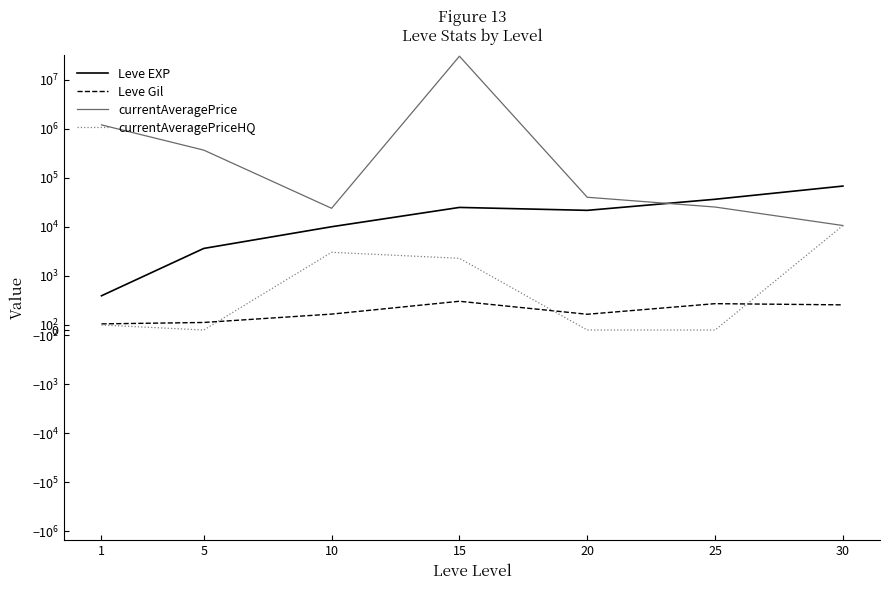

Rank the series at 15 from lowest to highest value.

Leve Gil, currentAveragePriceHQ, Leve EXP, currentAveragePrice